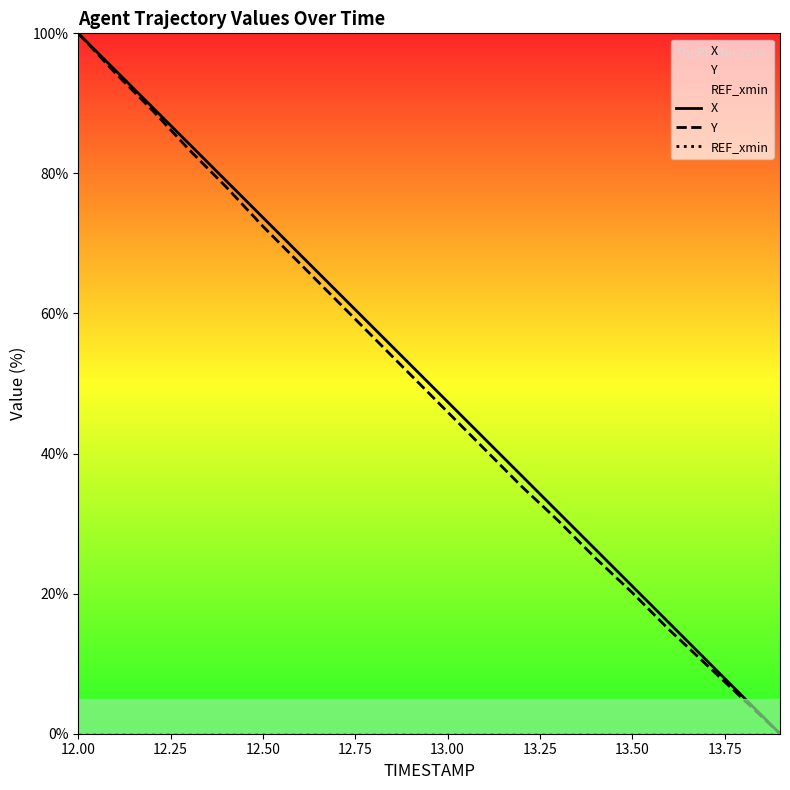

What is the maximum value shown in the chart?

100.0